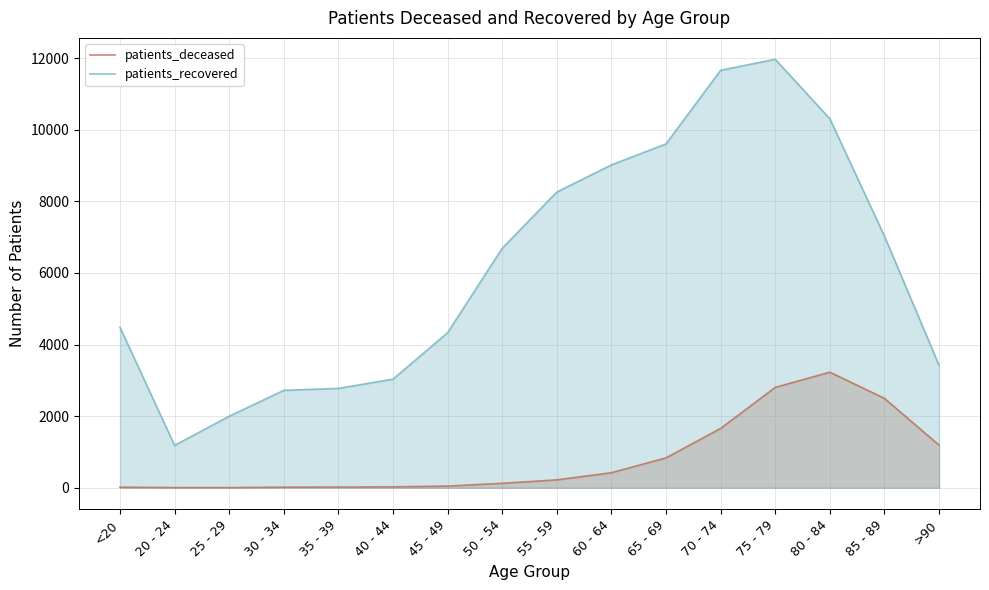

Reading left to right, what are all the values shown in this chart?

patients_deceased: 16	4	3	16	18	24	47	124	220	420	834	1657	2803	3228	2496	1190
patients_recovered: 4479	1182	1998	2721	2774	3034	4331	6690	8261	9019	9605	11662	11968	10306	7028	3420